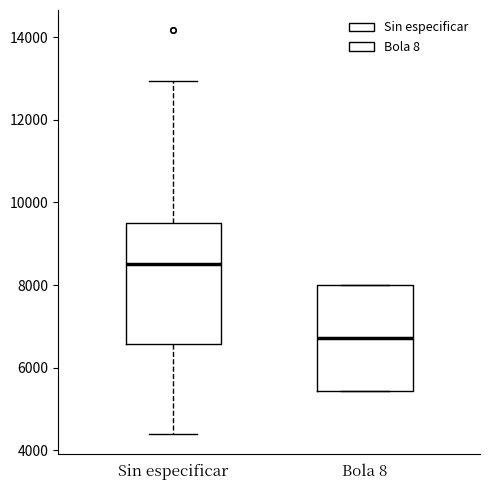

Reading left to right, transcribe this box plot: for each box, give where its median line is, the range the box spans, and where its two whiskers end, as read against the y-axis. The values are not printed on the chart, so give them approximately, as read against the axis.

Sin especificar: median 8600, box 6600 to 9600, whiskers 4400 to 13000
Bola 8: median 6800, box 5400 to 8000, whiskers 5400 to 8000